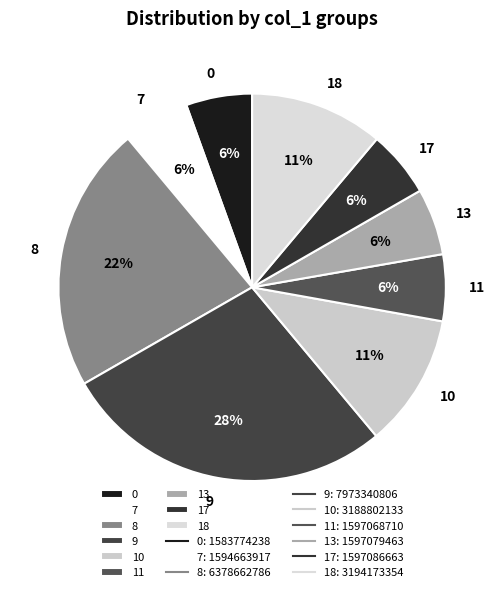

To the nearest percent, what is the average slice percentage?

11%